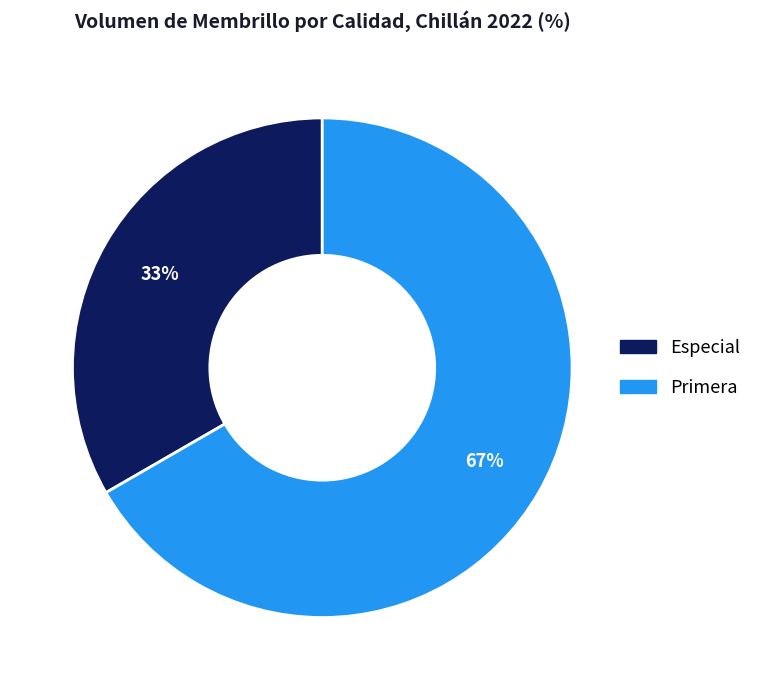

How many segments does this pie chart have?

2